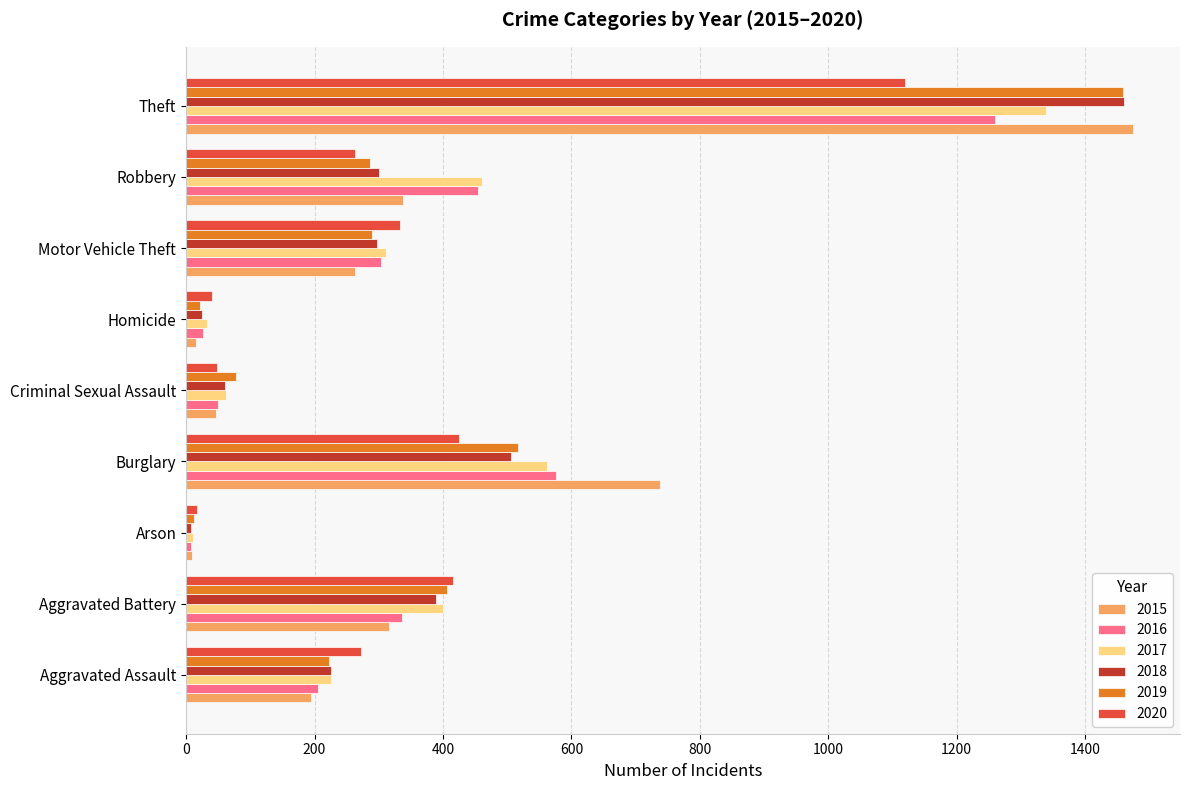

What is the smallest value displayed?

7